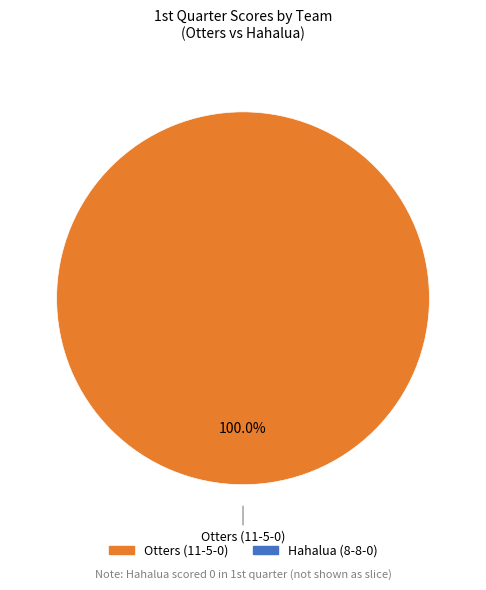

Is there any slice that represents more than half of the pie?

Yes